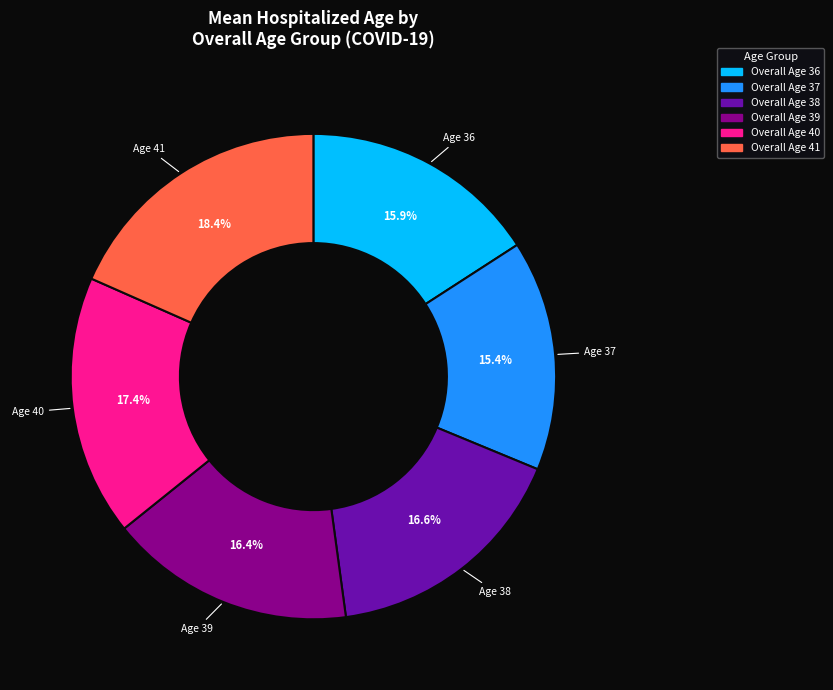

Does Overall Age 36 account for over 50% of the chart?

No